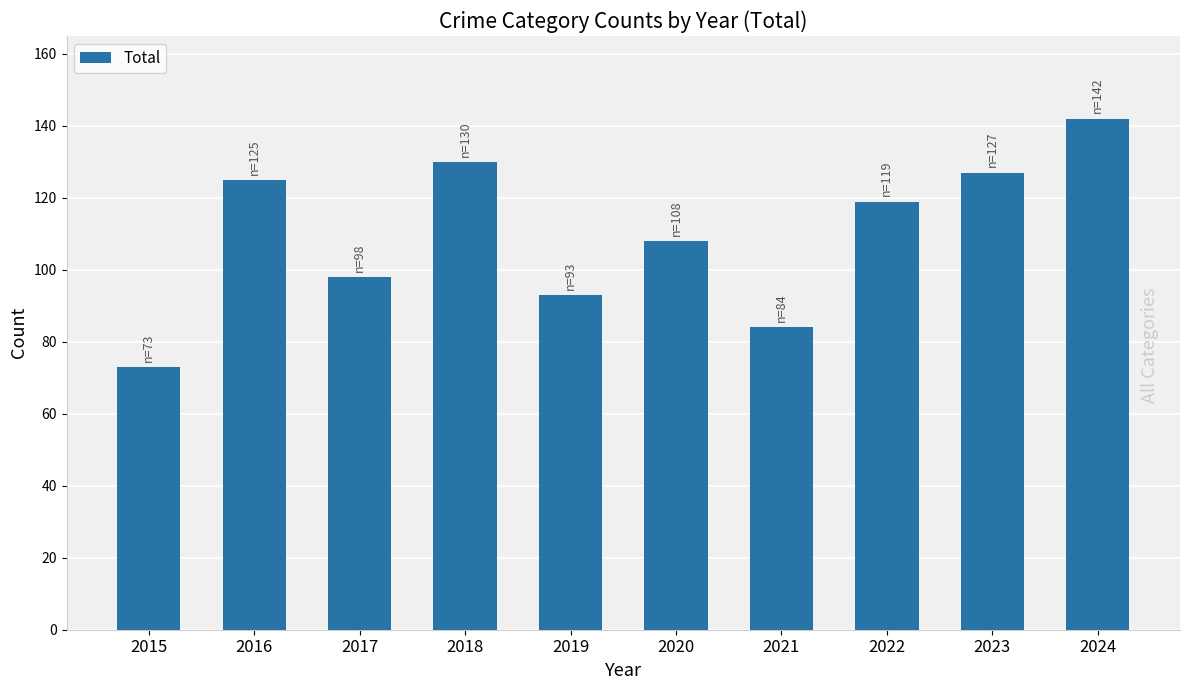

What is the value of the 4th bar from the left?

130